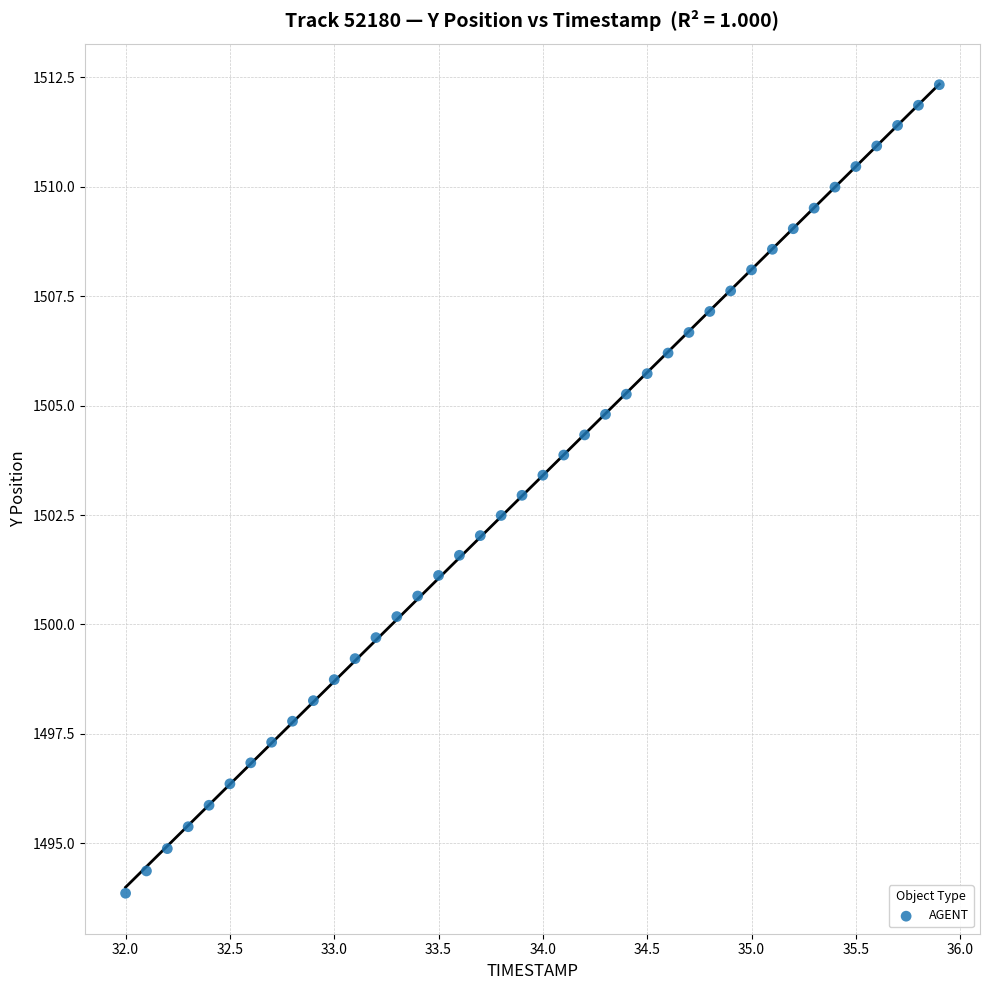

What is the range of Y values (max minus min)?

18.5